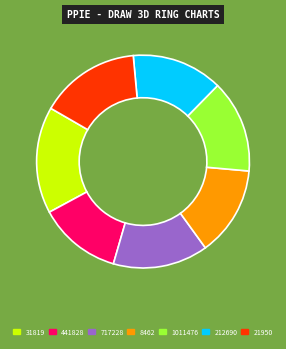

Which category has the smallest portion of the pie?

441828